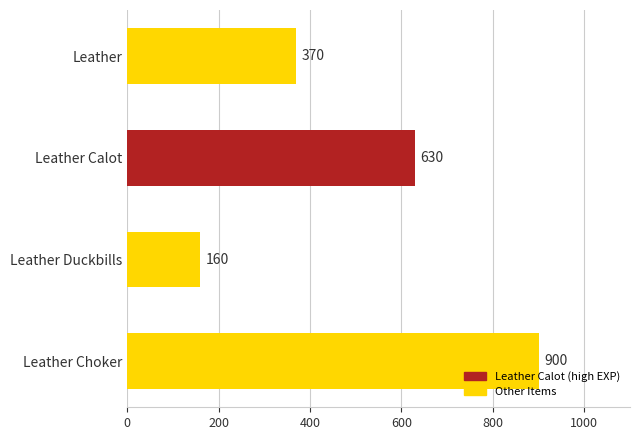

What is the average value?

515